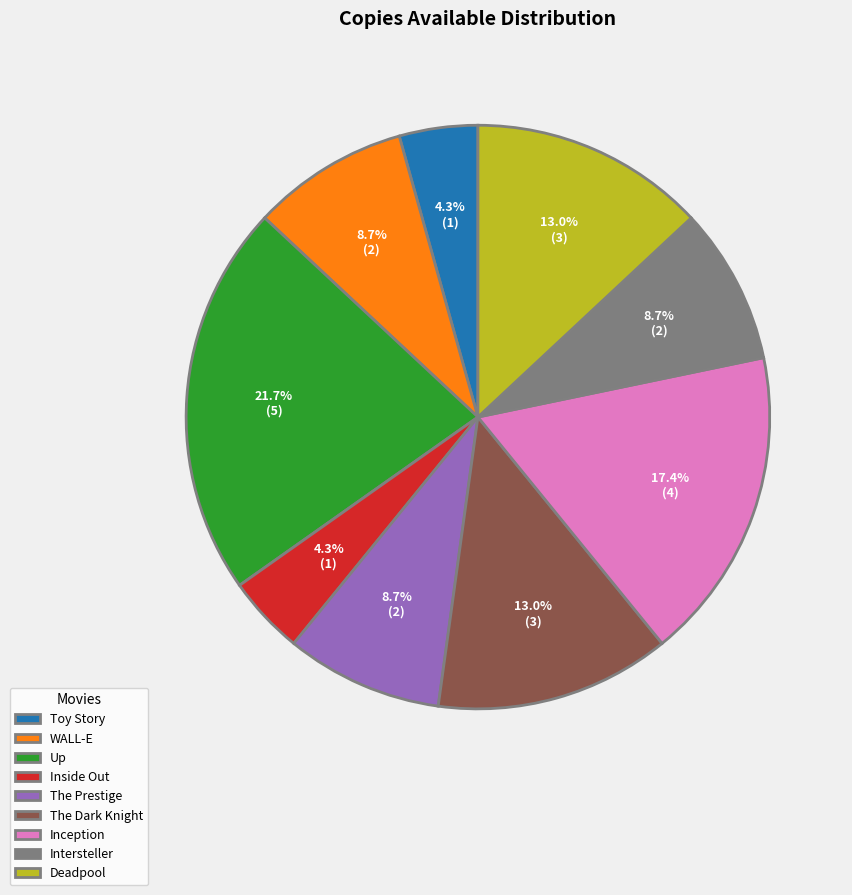

Do Deadpool and WALL-E together represent more than half of the pie?

No